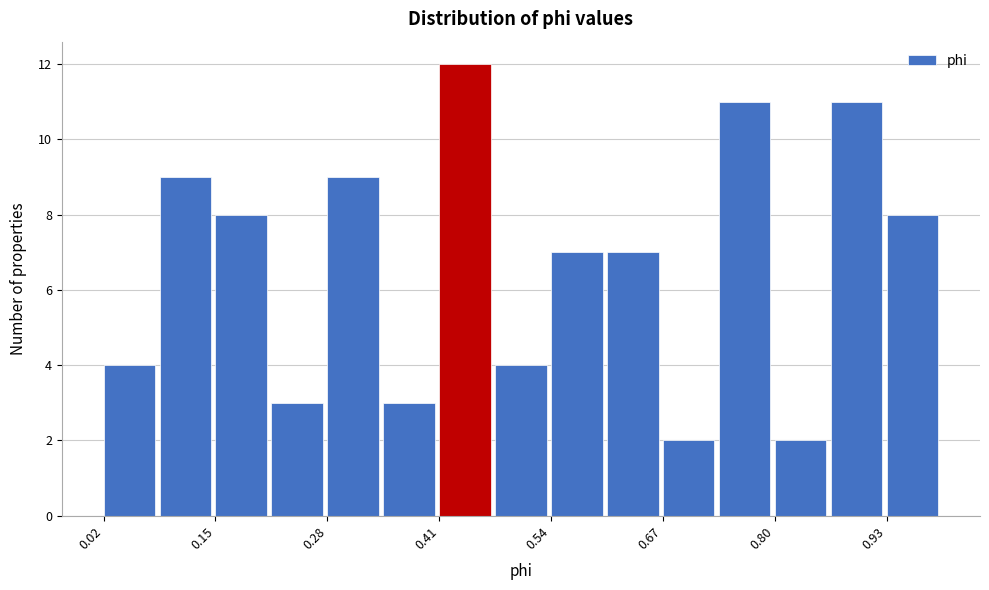

Read against the x-axis, roughly where is the centre of the tallest bar?

0.44